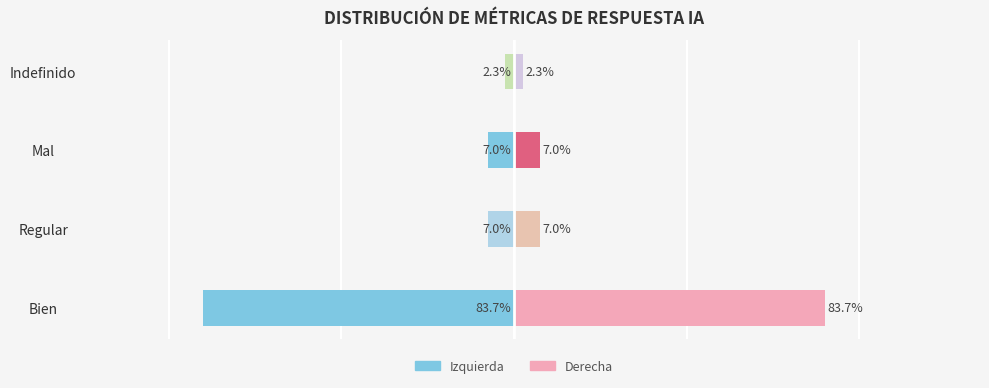

Reading right to left, extract all data points from this chart.

Count (Left): -1	-3	-3	-36
Count (Right): 1	3	3	36